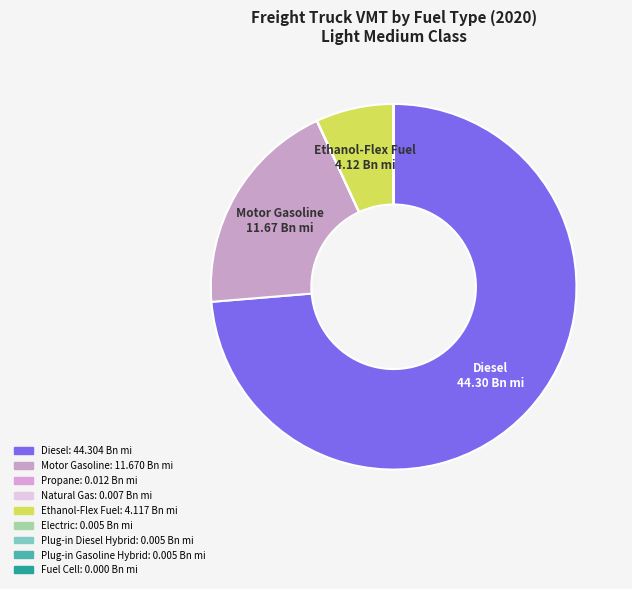

Which category accounts for the majority?

diesel vehicle